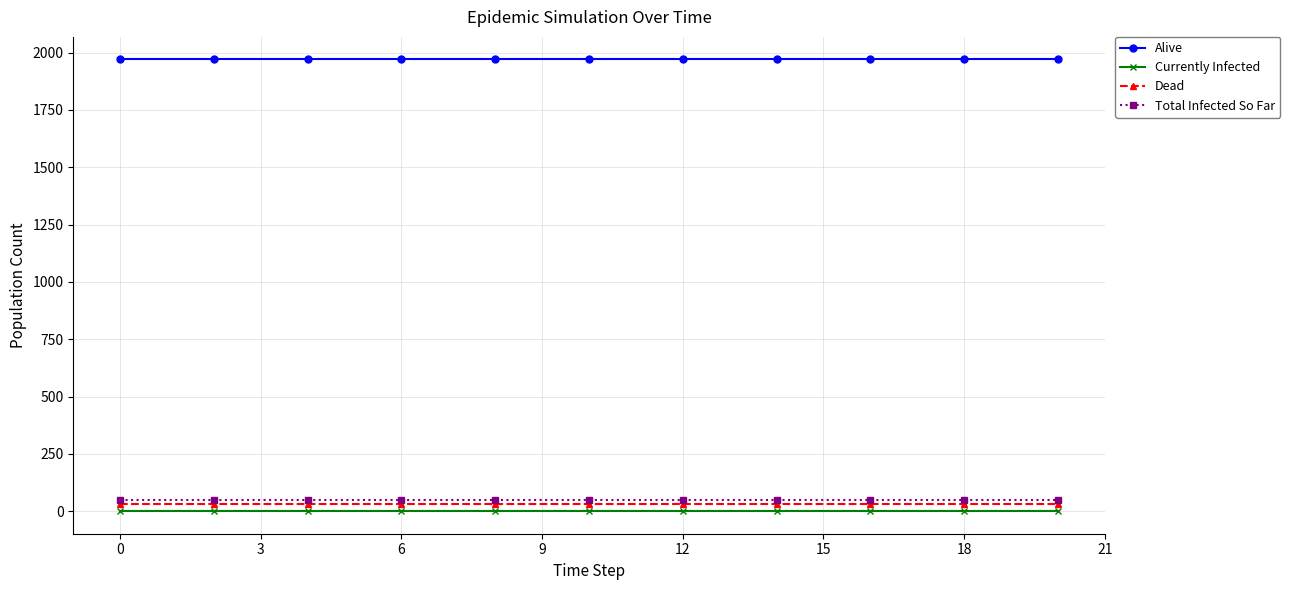

How many data points does each series have?

21